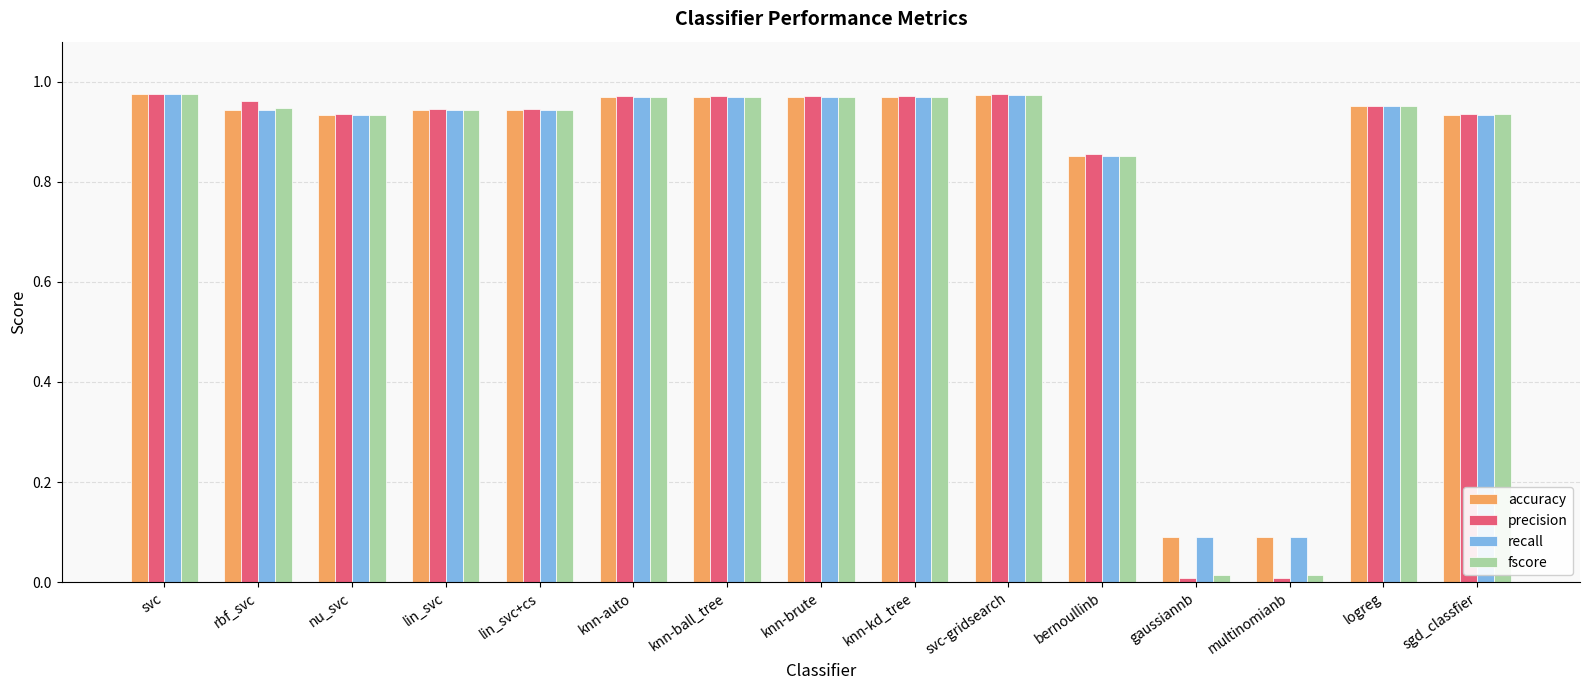

How many bars are there in each group?

4